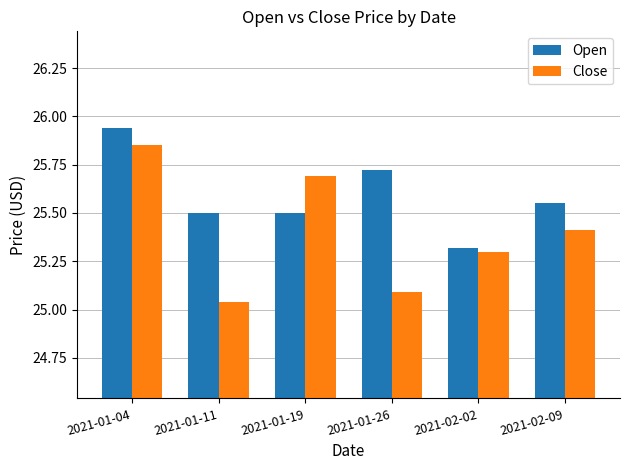

At which category does the chart reach its minimum across all series?

2021-01-11